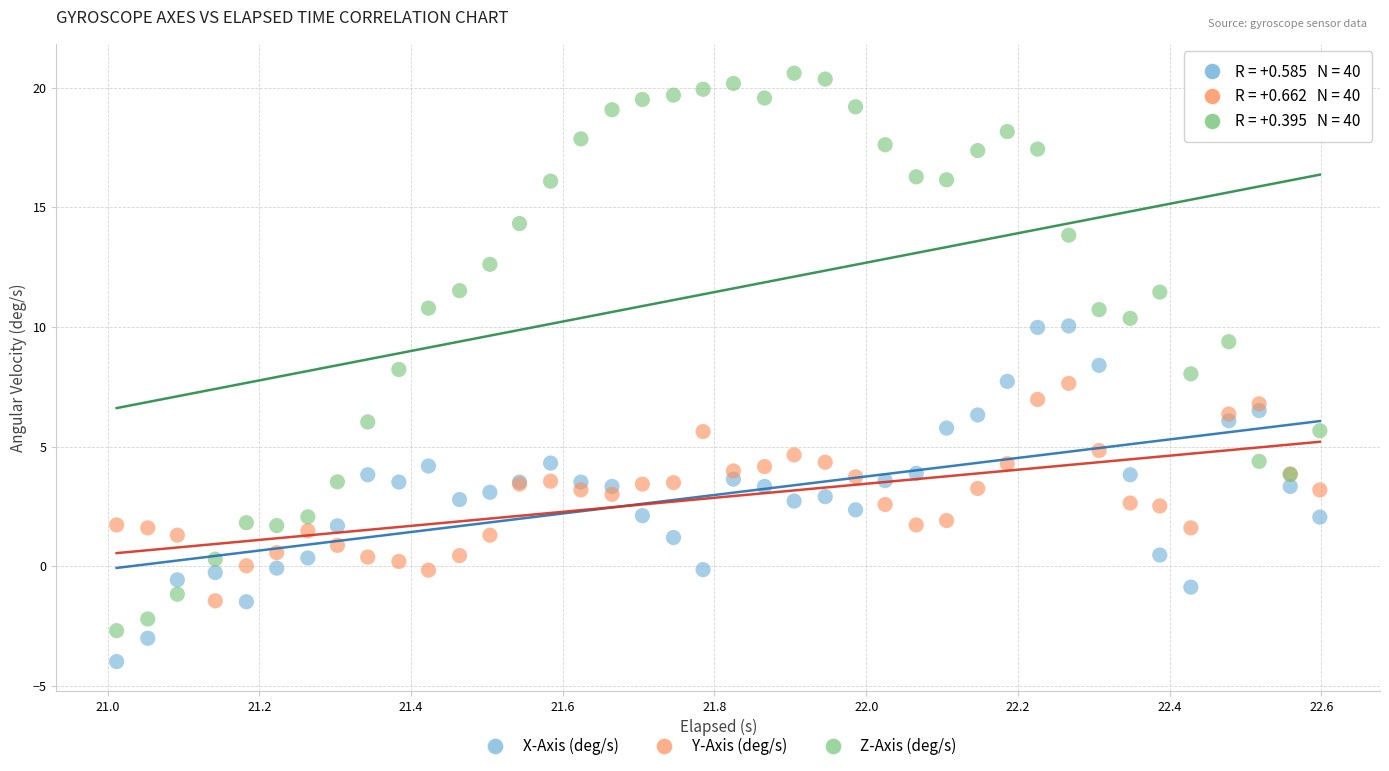

Which series reaches the minimum Y coordinate?

X-Axis (deg/s)